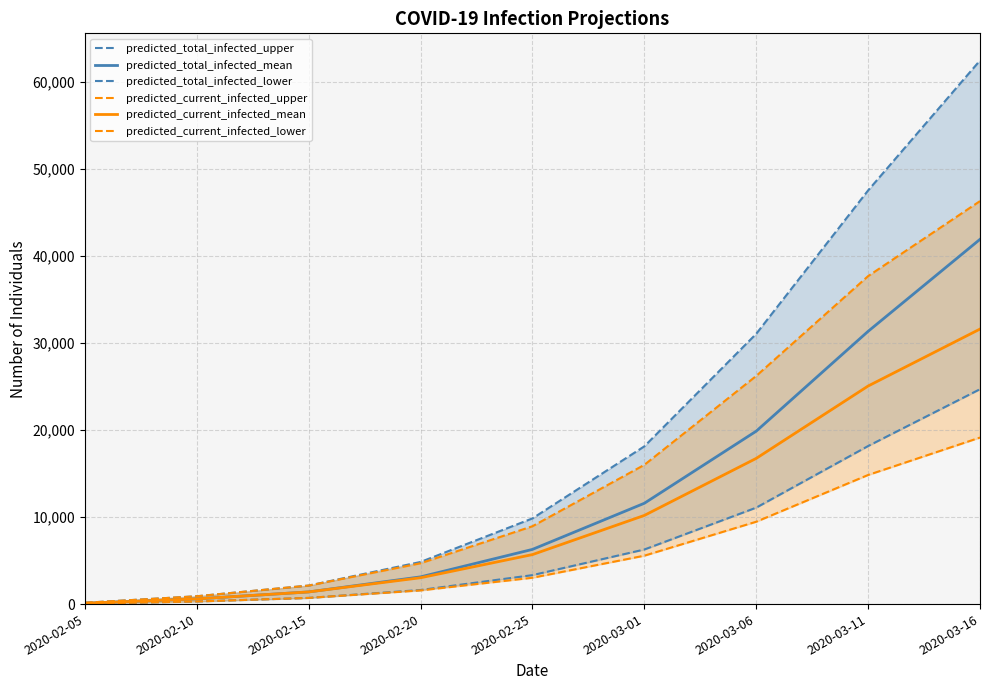

Between 2020-03-11 and 2020-02-20, which is larger?

2020-03-11